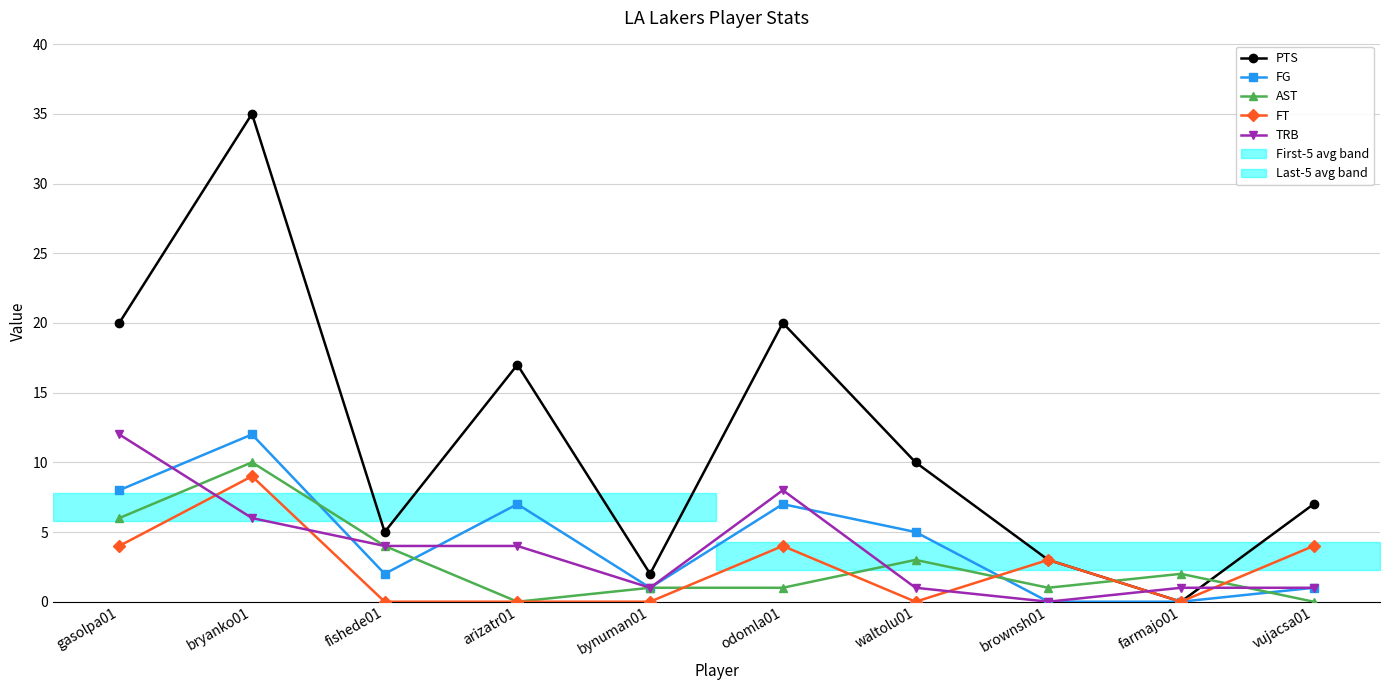

Reading right to left, extract all data points from this chart.

PTS: vujacsa01=7	farmajo01=0	brownsh01=3	waltolu01=10	odomla01=20	bynuman01=2	arizatr01=17	fishede01=5	bryanko01=35	gasolpa01=20
FG: vujacsa01=1	farmajo01=0	brownsh01=0	waltolu01=5	odomla01=7	bynuman01=1	arizatr01=7	fishede01=2	bryanko01=12	gasolpa01=8
AST: vujacsa01=0	farmajo01=2	brownsh01=1	waltolu01=3	odomla01=1	bynuman01=1	arizatr01=0	fishede01=4	bryanko01=10	gasolpa01=6
FT: vujacsa01=4	farmajo01=0	brownsh01=3	waltolu01=0	odomla01=4	bynuman01=0	arizatr01=0	fishede01=0	bryanko01=9	gasolpa01=4
TRB: vujacsa01=1	farmajo01=1	brownsh01=0	waltolu01=1	odomla01=8	bynuman01=1	arizatr01=4	fishede01=4	bryanko01=6	gasolpa01=12